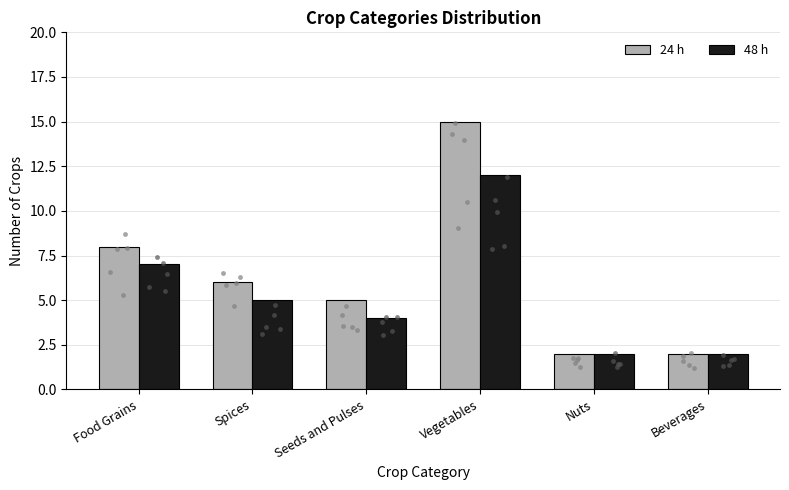

Which series has the largest total across all categories?

24 h